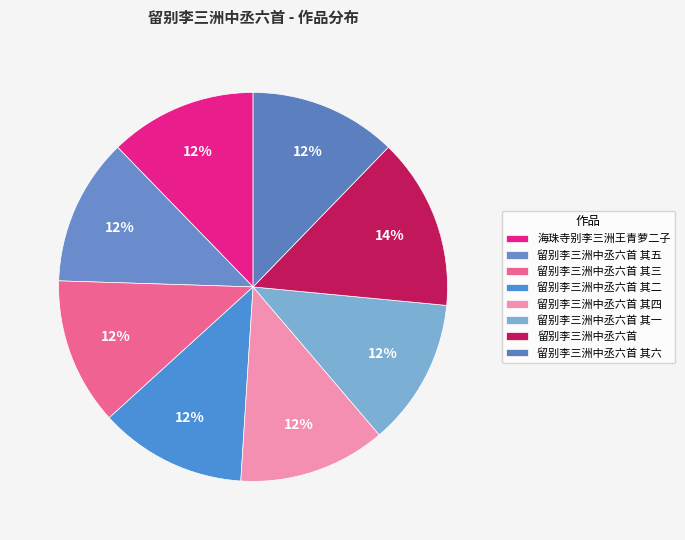

How many slices are in this pie chart?

8